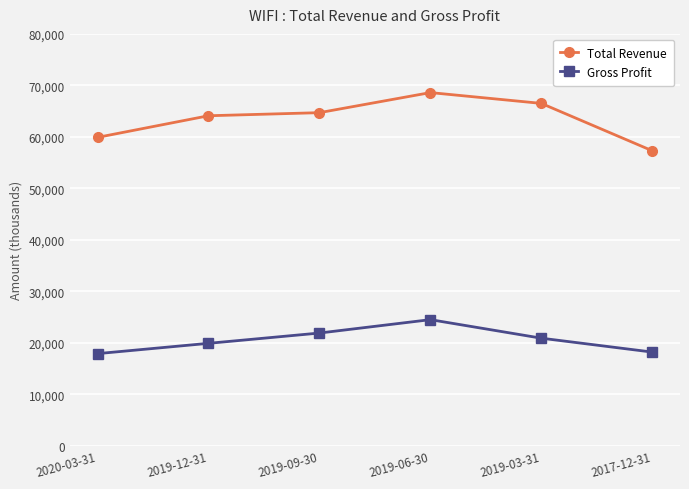

What is the value of the Total Revenue point at the 3rd from the left?

64700